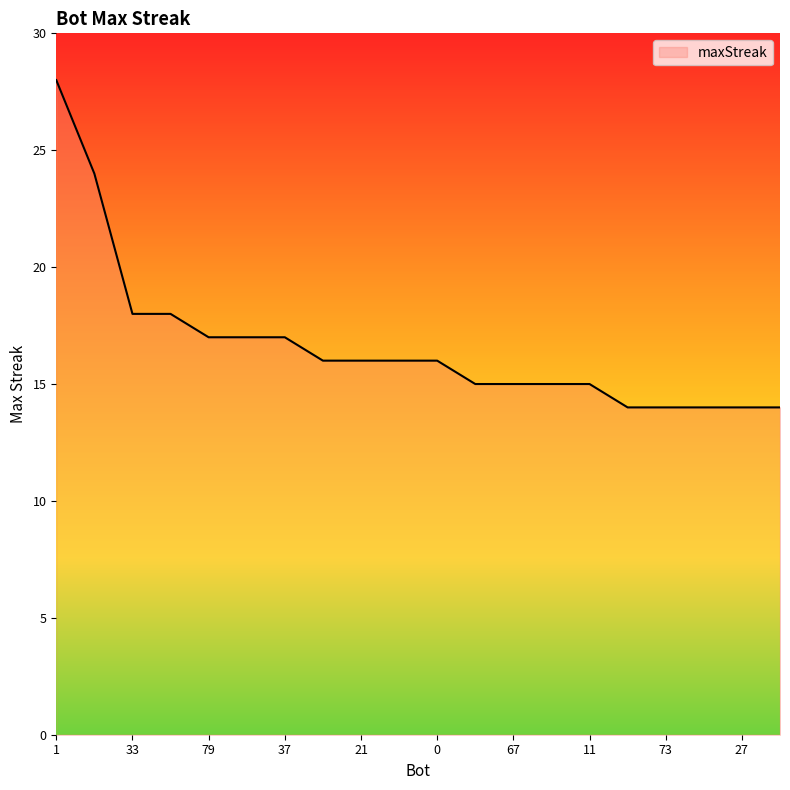

What is the minimum value shown in the chart?

14